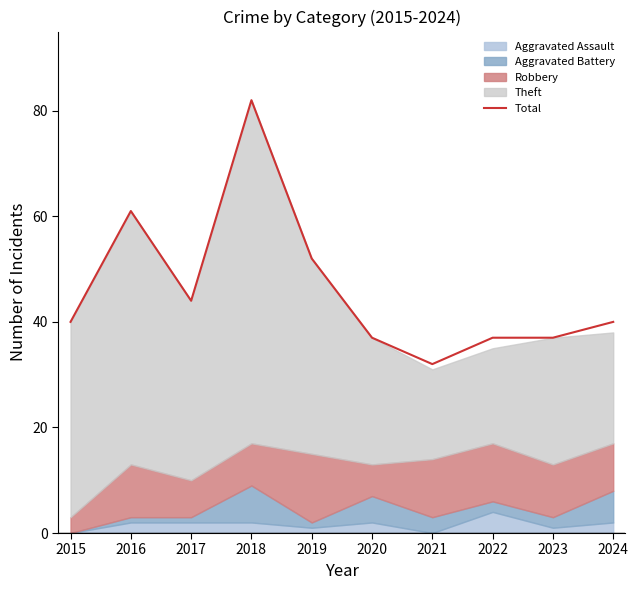

What is the difference between the maximum and minimum values?

50